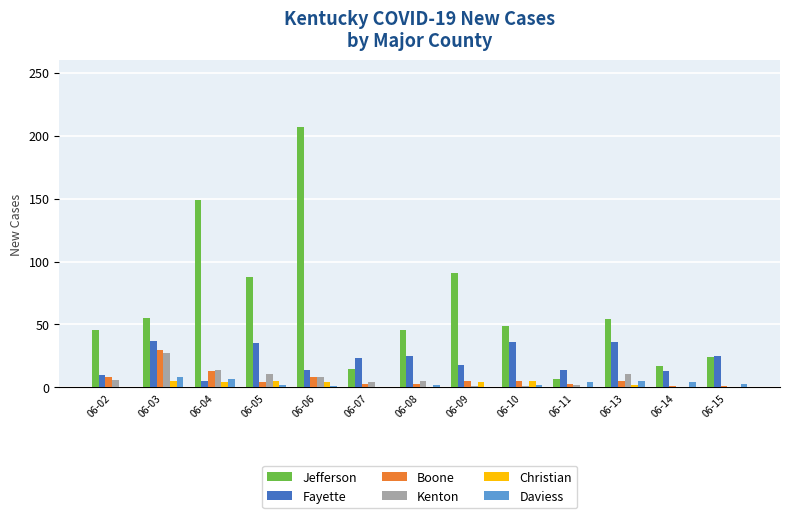

Which label corresponds to the largest value in the chart?

06-06